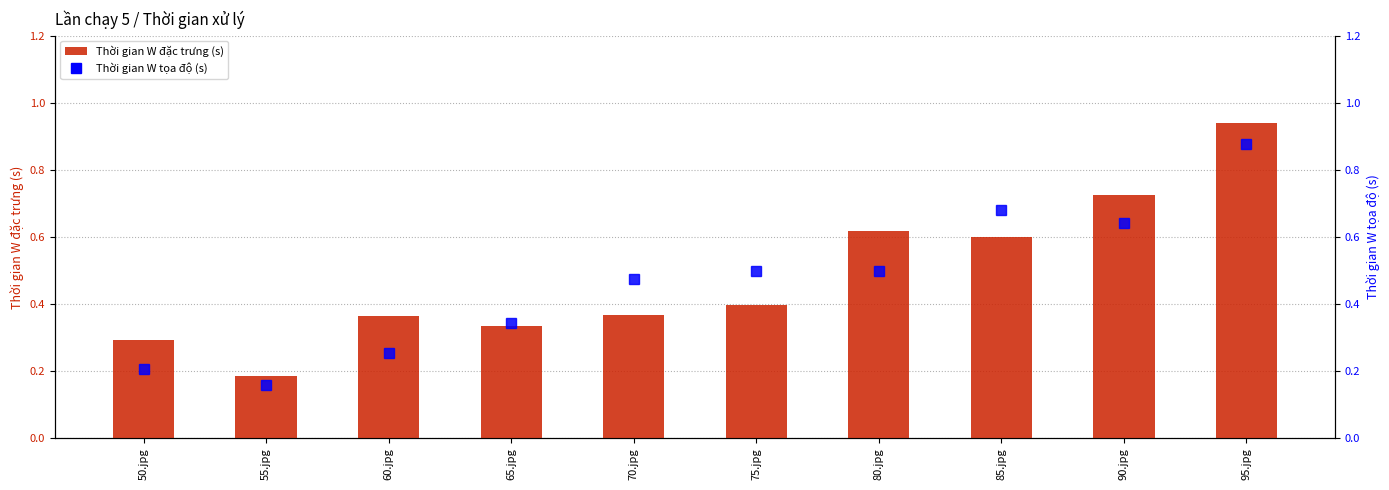

Reading left to right, what are all the values shown in this chart?

Thời gian W đặc trưng (s): 0.3	0.2	0.4	0.3	0.4	0.4	0.6	0.6	0.7	0.9
Thời gian W tọa độ (s): 0.2	0.2	0.3	0.3	0.5	0.5	0.5	0.7	0.6	0.9